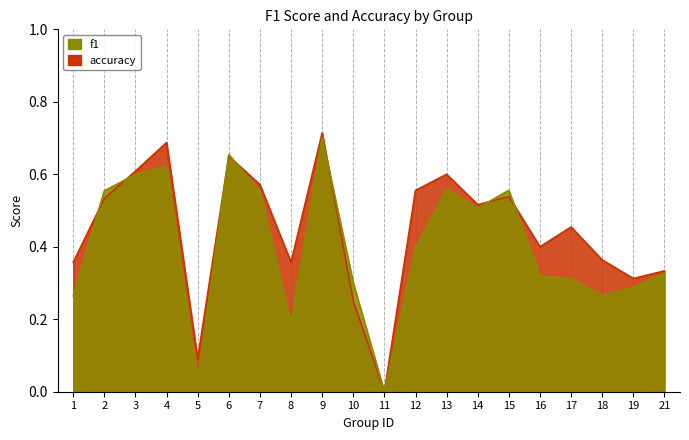

Reading left to right, list all the values displayed in this chart.

f1: 0.3	0.6	0.6	0.6	0.0	0.7	0.6	0.2	0.7	0.3	0.0	0.4	0.6	0.5	0.6	0.3	0.3	0.3	0.3	0.3
accuracy: 0.4	0.5	0.6	0.7	0.1	0.7	0.6	0.4	0.7	0.2	0.0	0.6	0.6	0.5	0.5	0.4	0.5	0.4	0.3	0.3